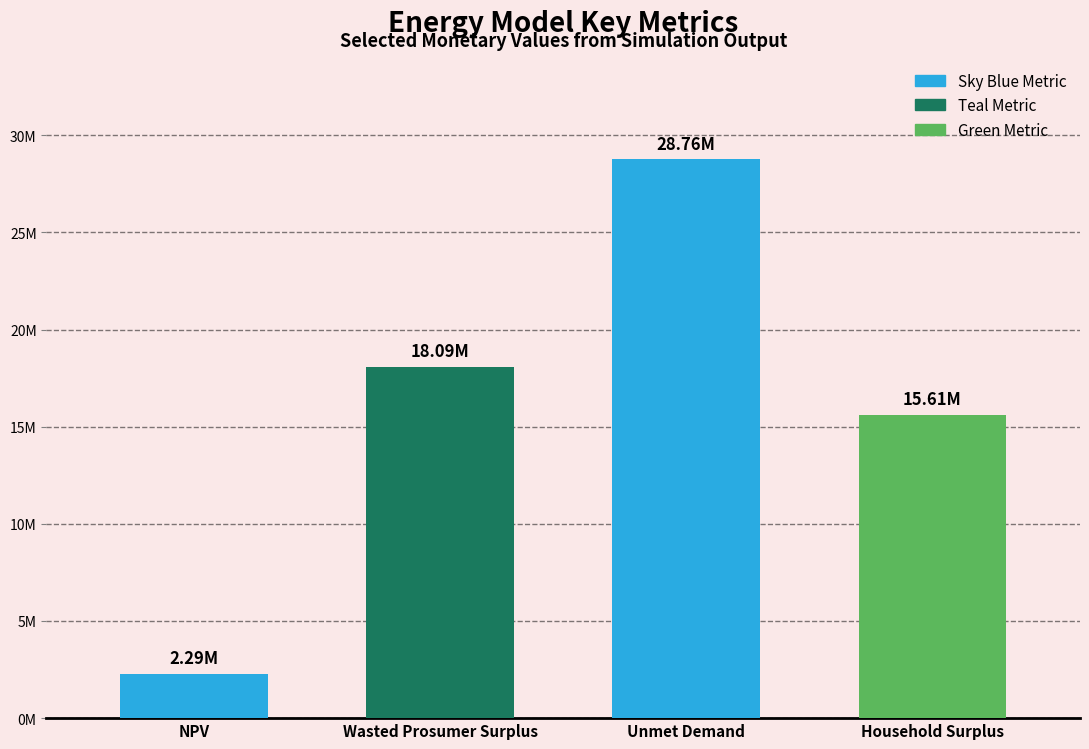

What is the label of the 3rd bar from the left?

Unmet Demand